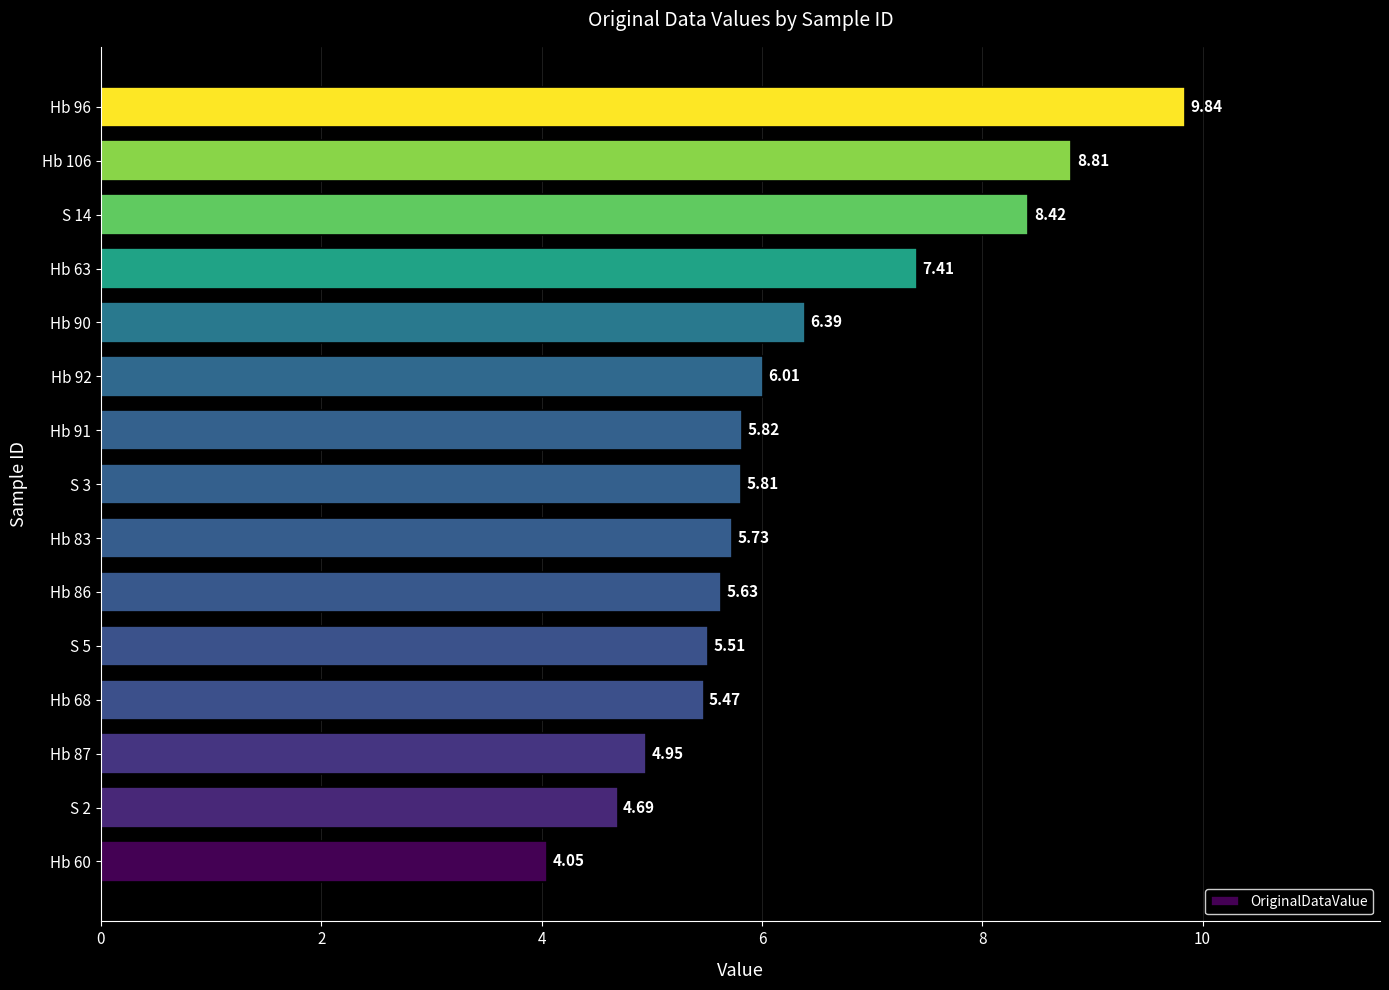

What is the sum of all values?

94.5